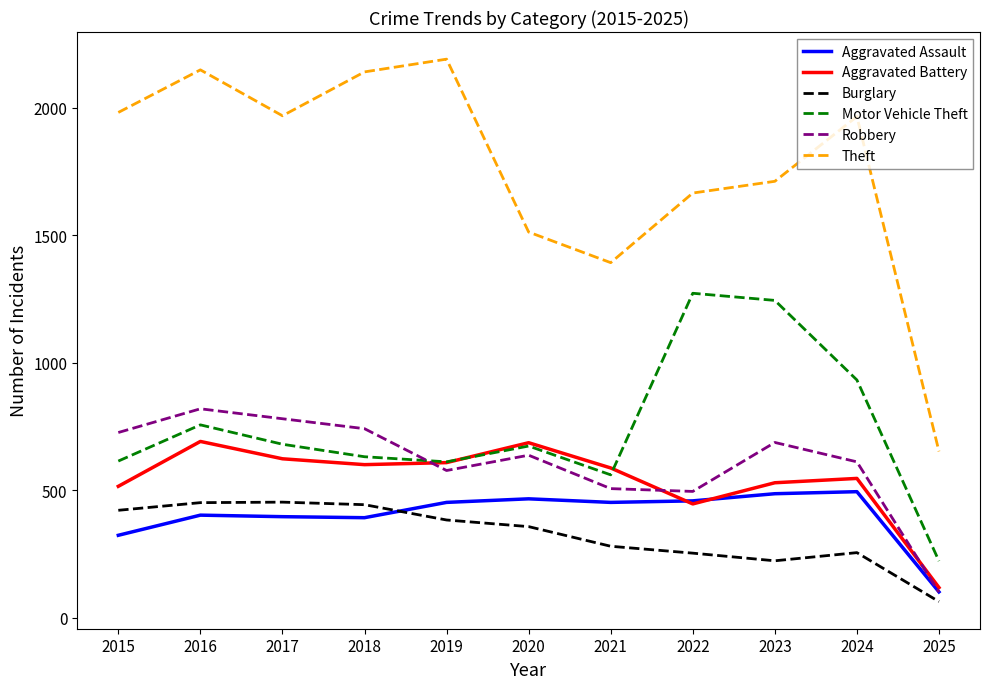

True or false: Theft has more than 0 points higher than both neighbors.

True